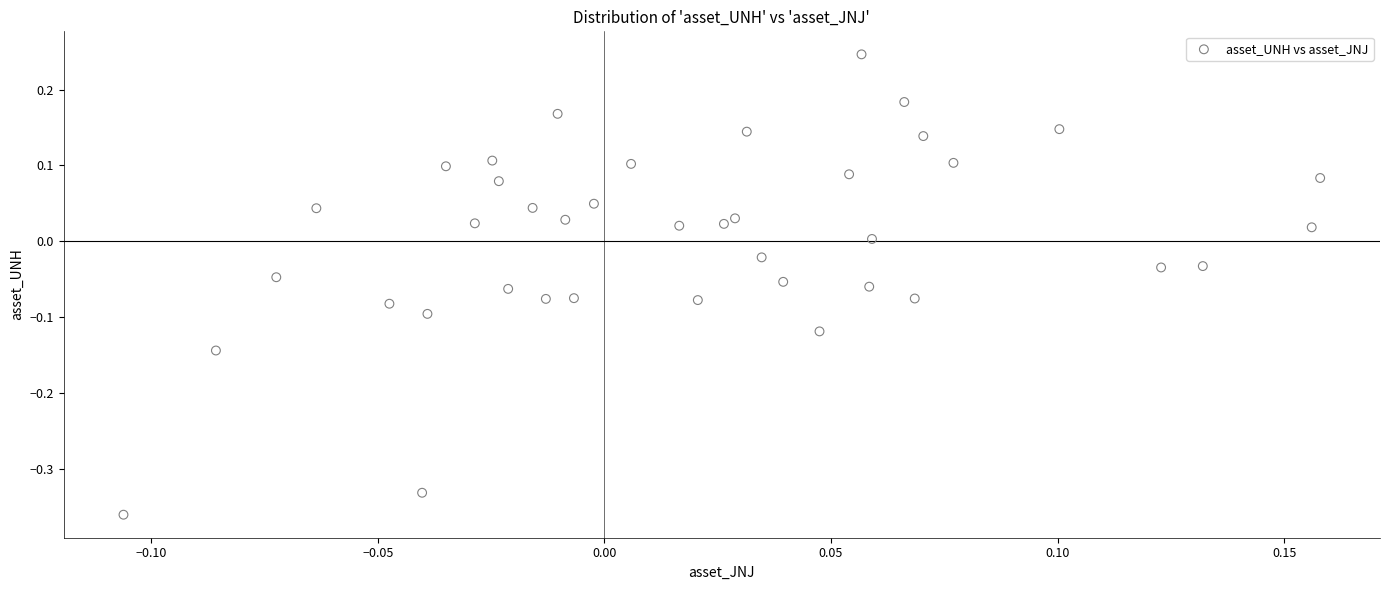

What is the range of Y values (max minus min)?

0.6